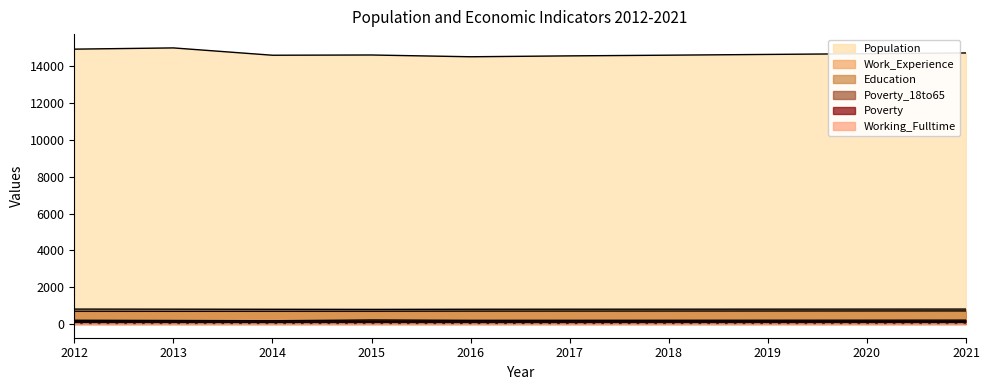

At which label does Poverty reach its peak?

2015